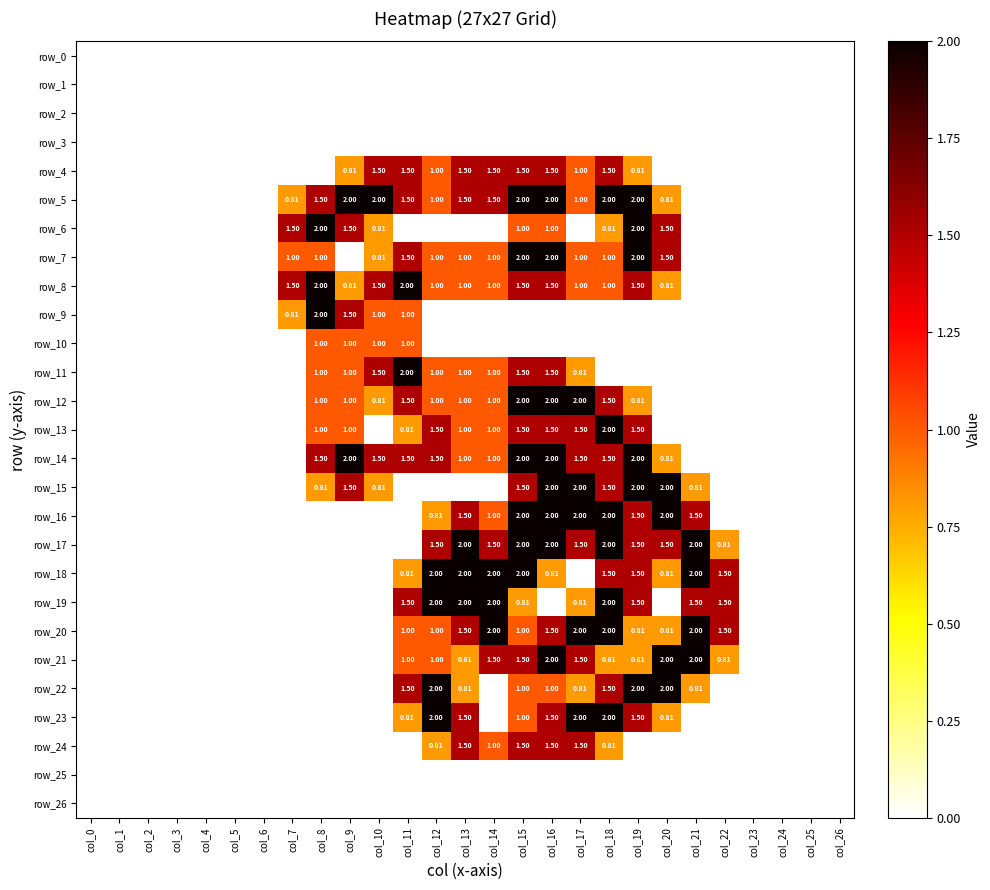

Which category has the highest value across all series?

col_9